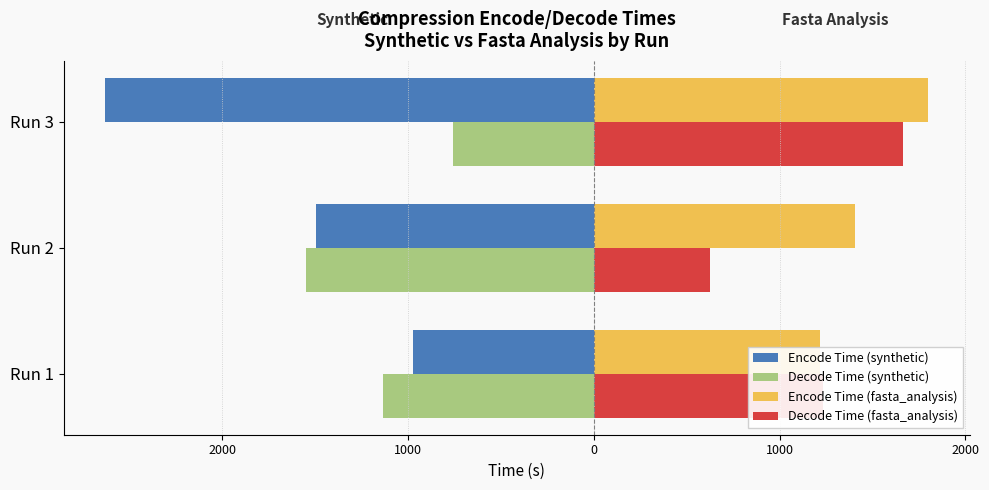

Which series has the largest total across all categories?

Encode Time (fasta_analysis)